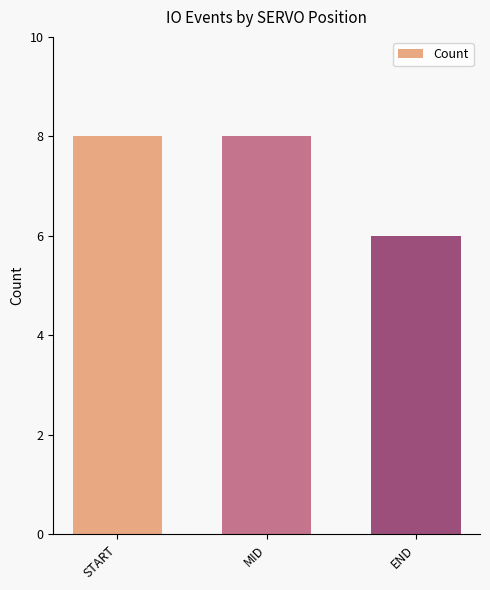

Are the bars grouped side by side (vs. stacked)?

No